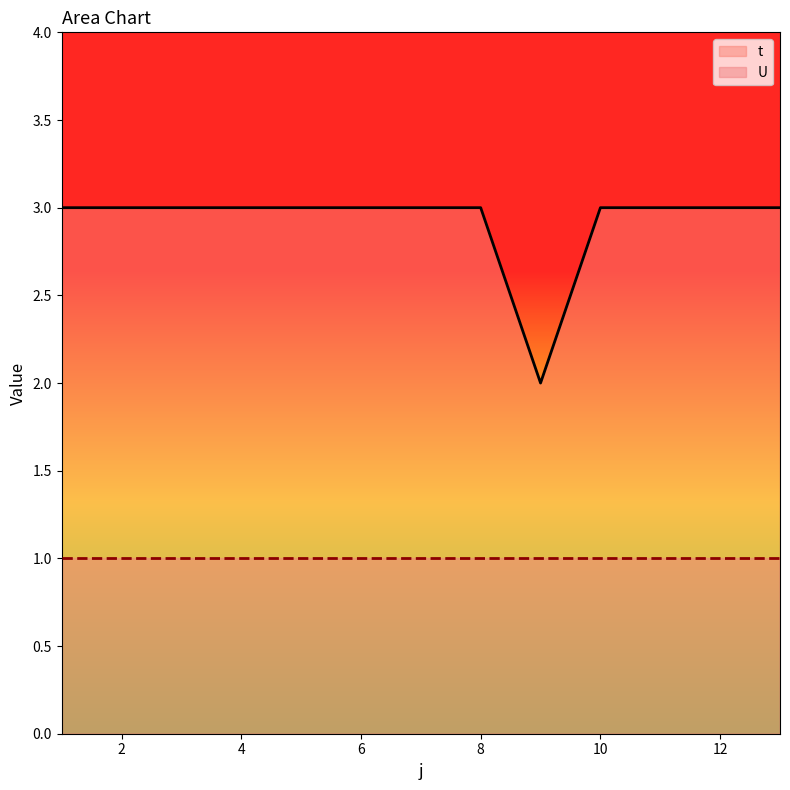

How many lines are shown in the chart?

2